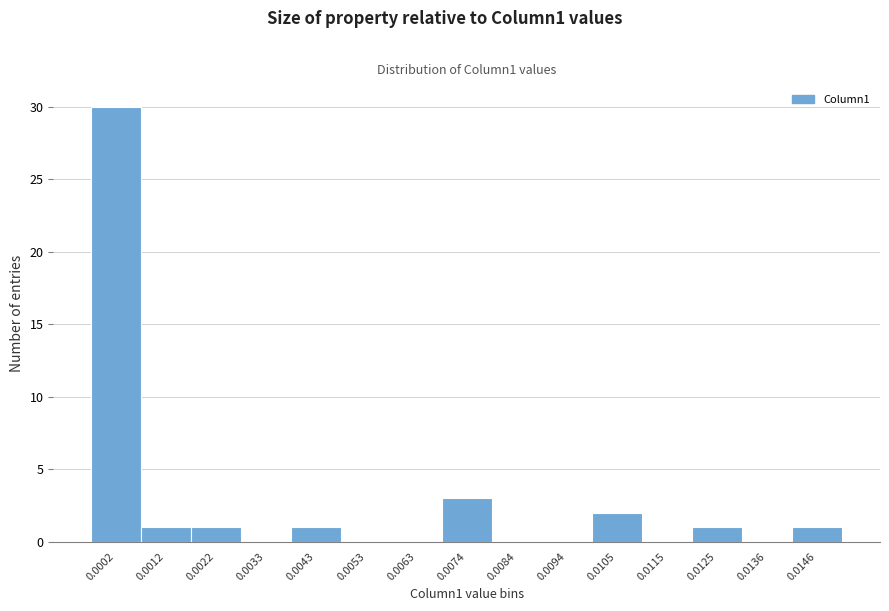

Reading left to right, extract all data points from this chart.

0.0002=30	0.0012=1	0.0022=1	0.0033=0	0.0043=1	0.0053=0	0.0063=0	0.0074=3	0.0084=0	0.0094=0	0.0105=2	0.0115=0	0.0125=1	0.0136=0	0.0146=1